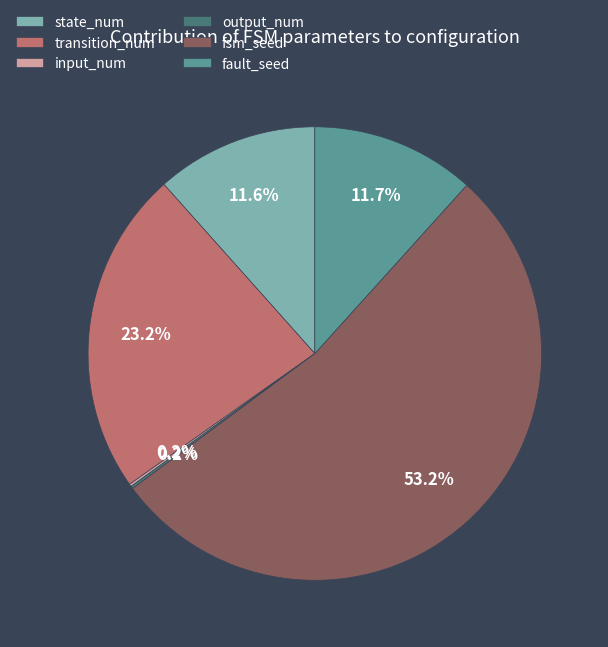

Does fault_seed represent more than half of the total?

No